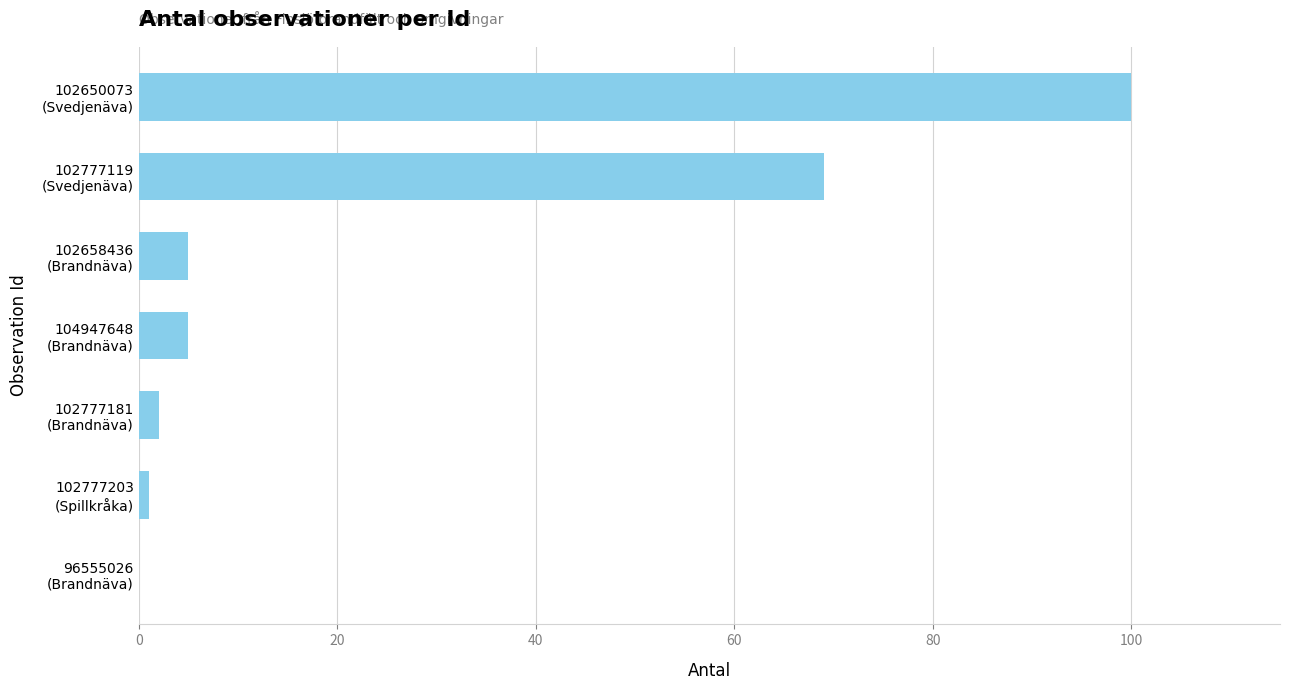

What is the maximum value shown in the chart?

100